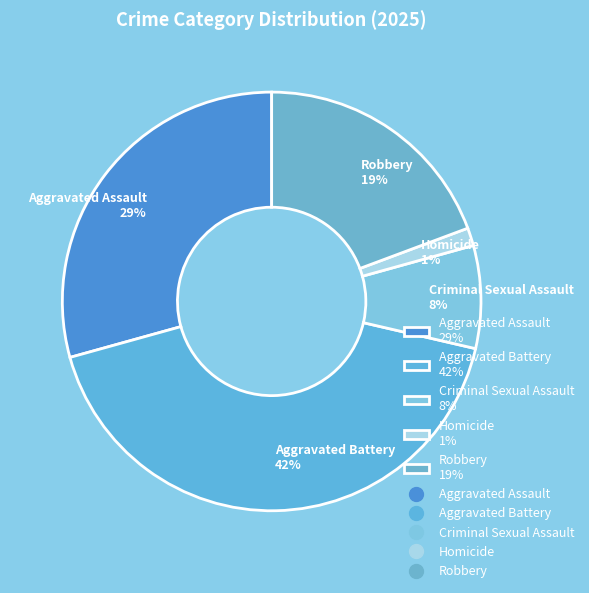

Approximately how many times larger is the value at Aggravated Assault compared to Robbery?

1.5